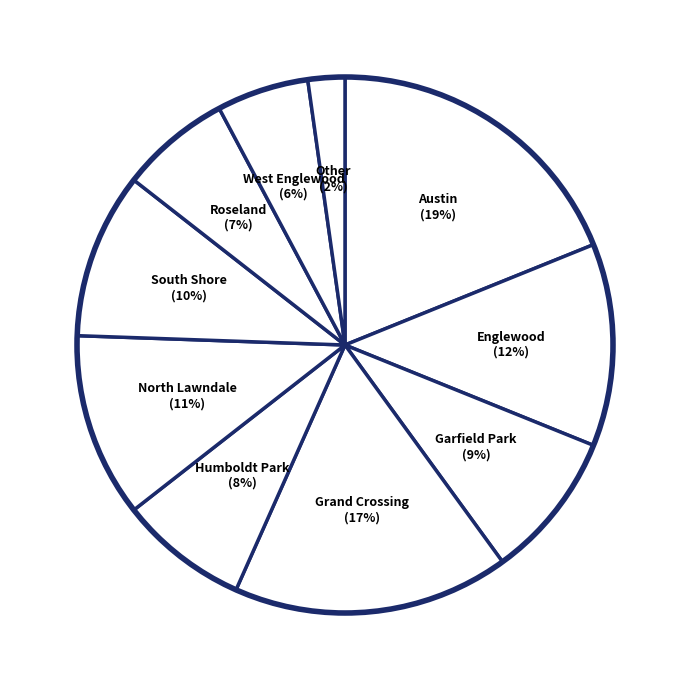

How many slices are in this pie chart?

10